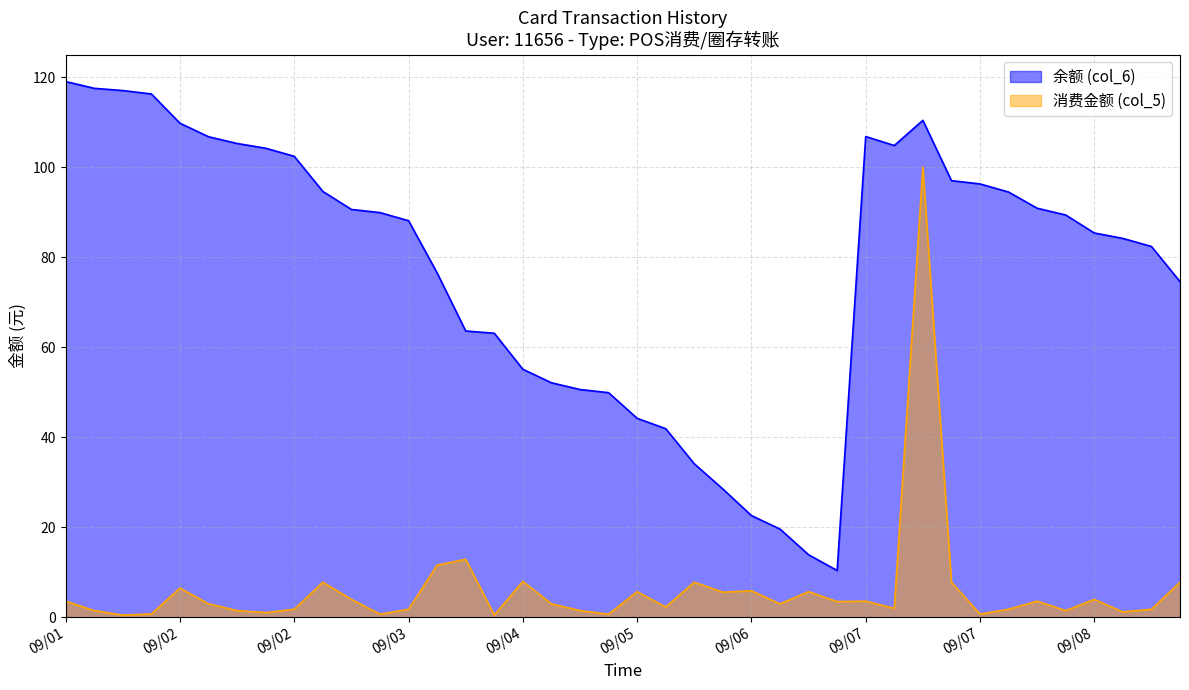

What is the difference between the 消费金额 (col_5) values at 17 and 35?

1.5